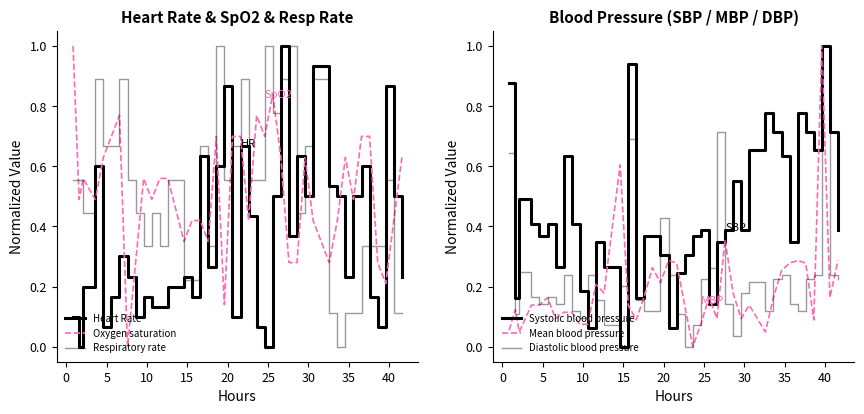

What is the greatest value displayed?

1.0